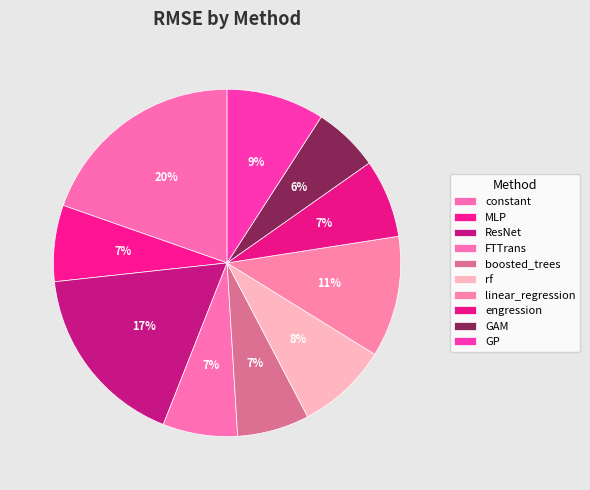

To the nearest percent, what is the average slice percentage?

10%